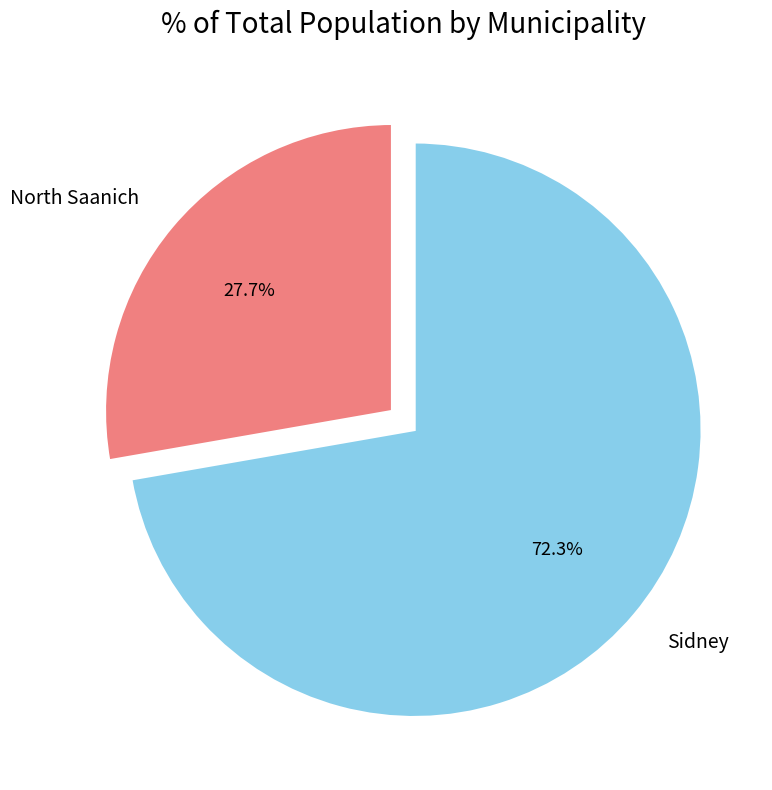

What percentage is the North Saanich slice, to the nearest percent?

28%